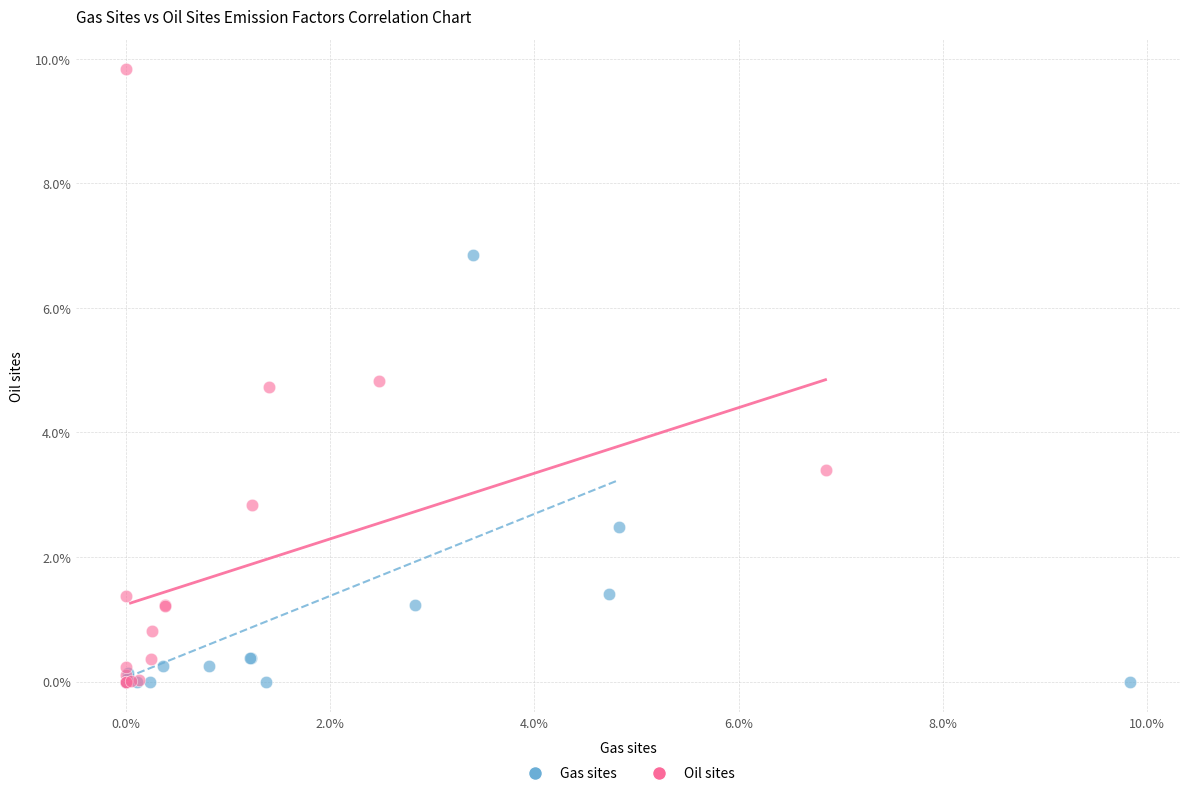

What are all the series names shown in the legend?

Gas sites, Oil sites